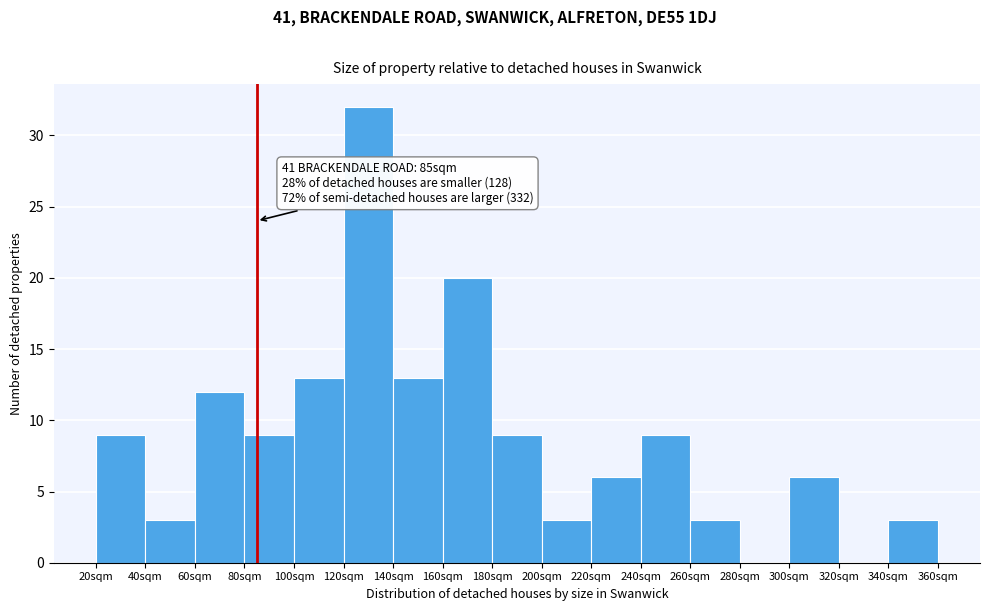

Over which range of the x-axis is the bar tallest?

120 to 140